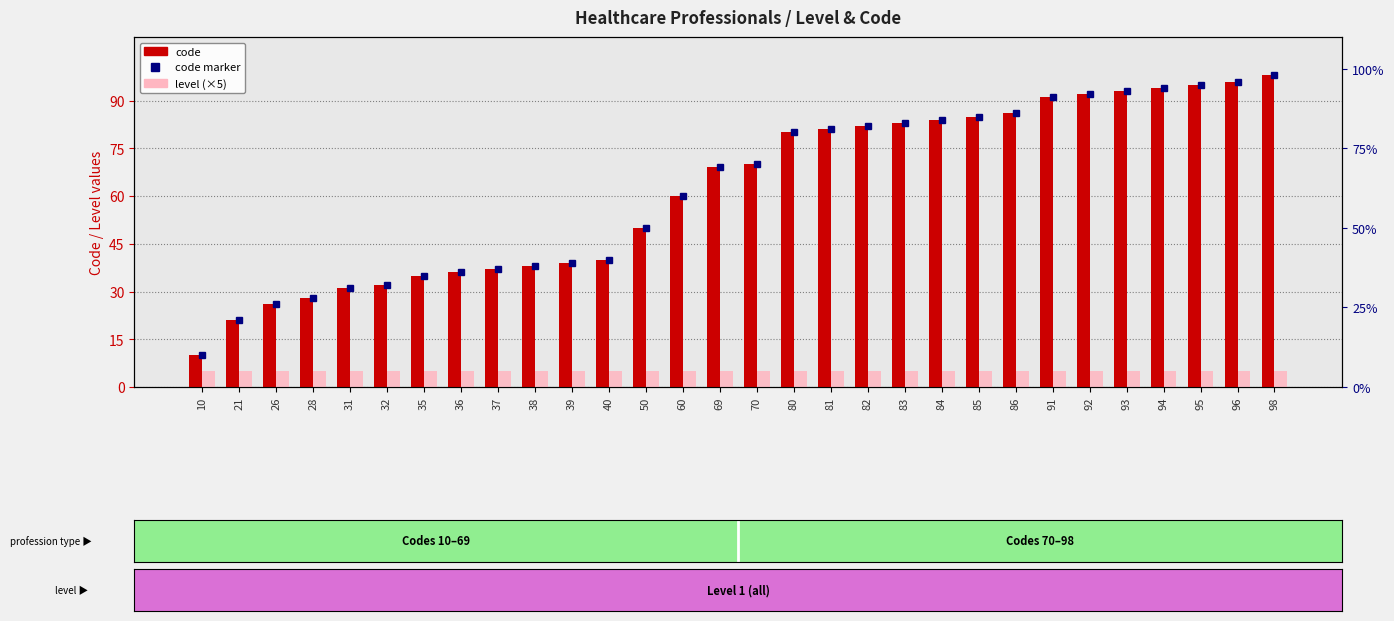

Which has a higher value, 32 or 28?

32